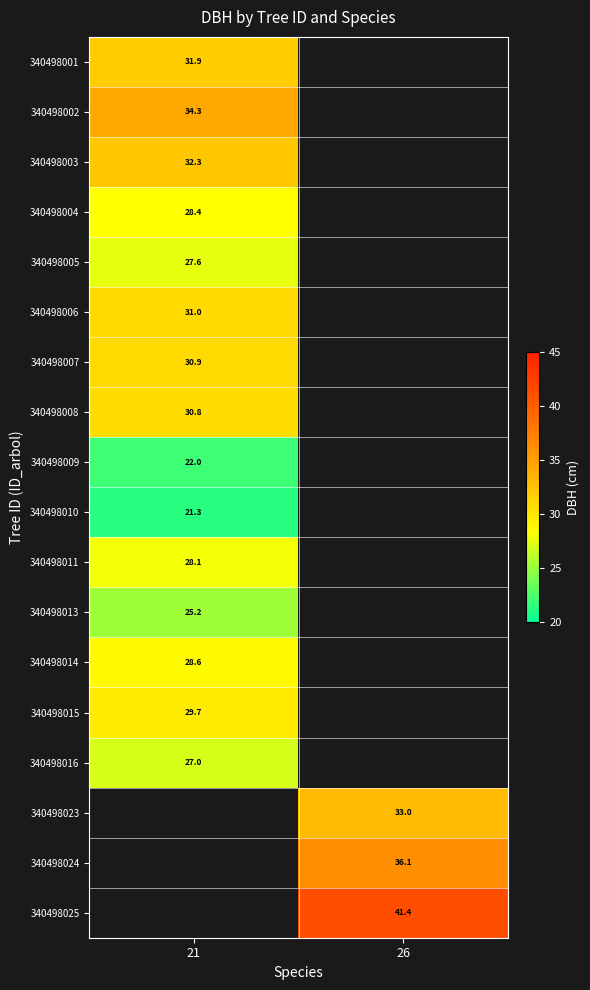

What is the maximum value for 340498014?

28.6